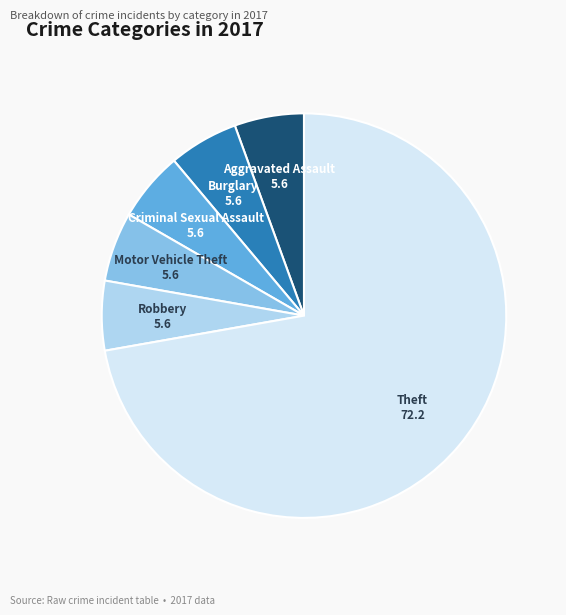

Is there a majority slice in this chart?

Yes